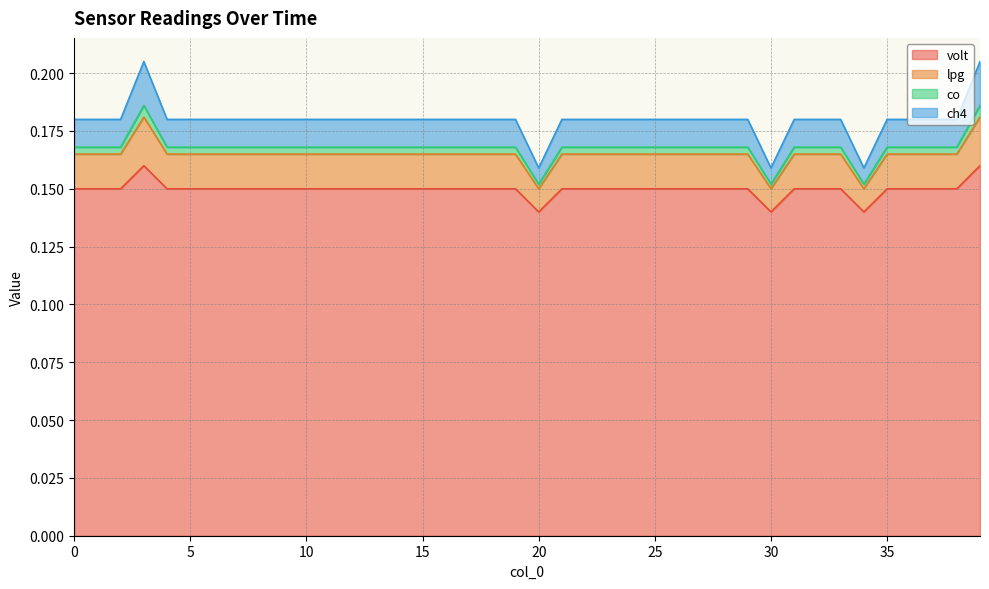

What are all the series names shown in the legend?

volt, lpg, co, ch4